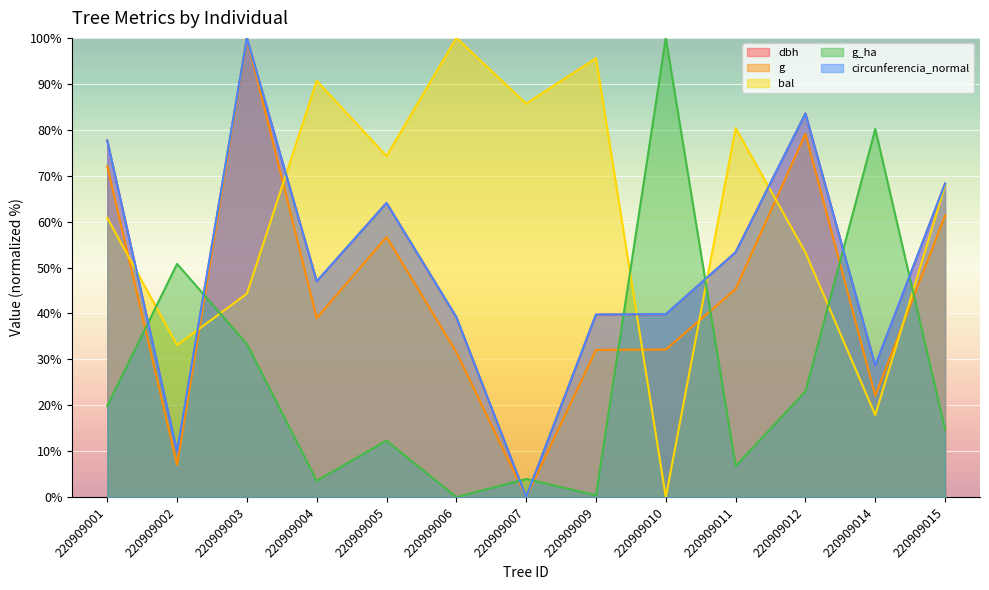

What is the spread (max minus min) of values at 220909014?

62.3